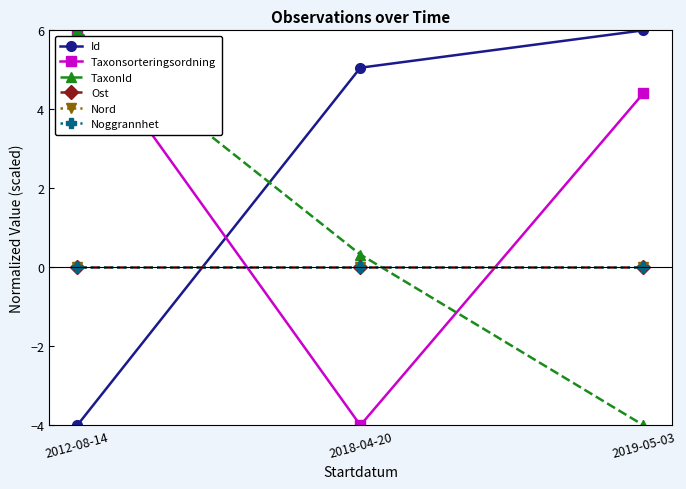

True or false: Ost has a value of 0.0 at 2019-05-03.

True